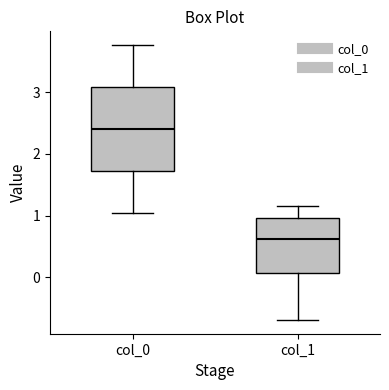

Reading left to right, transcribe this box plot: for each box, give where its median line is, the range the box spans, and where its two whiskers end, as read against the y-axis. The values are not printed on the chart, so give them approximately, as read against the axis.

col_0: median 2.4, box 1.7 to 3.1, whiskers 1.0 to 3.8
col_1: median 0.6, box 0.1 to 1.0, whiskers -0.7 to 1.2